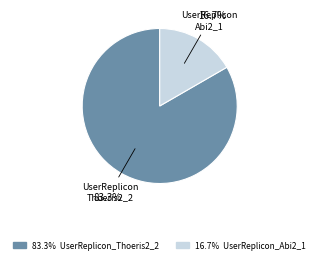

Is there any slice that represents more than half of the pie?

Yes